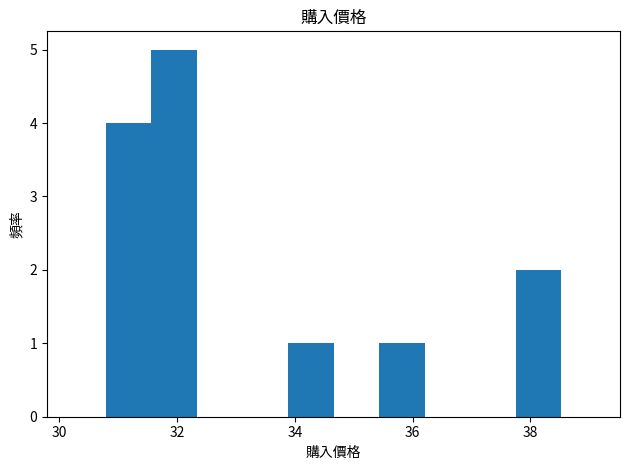

Around what value on the x-axis is the tallest bar? Give the approximate position of its centre, as read against the axis.

32.0